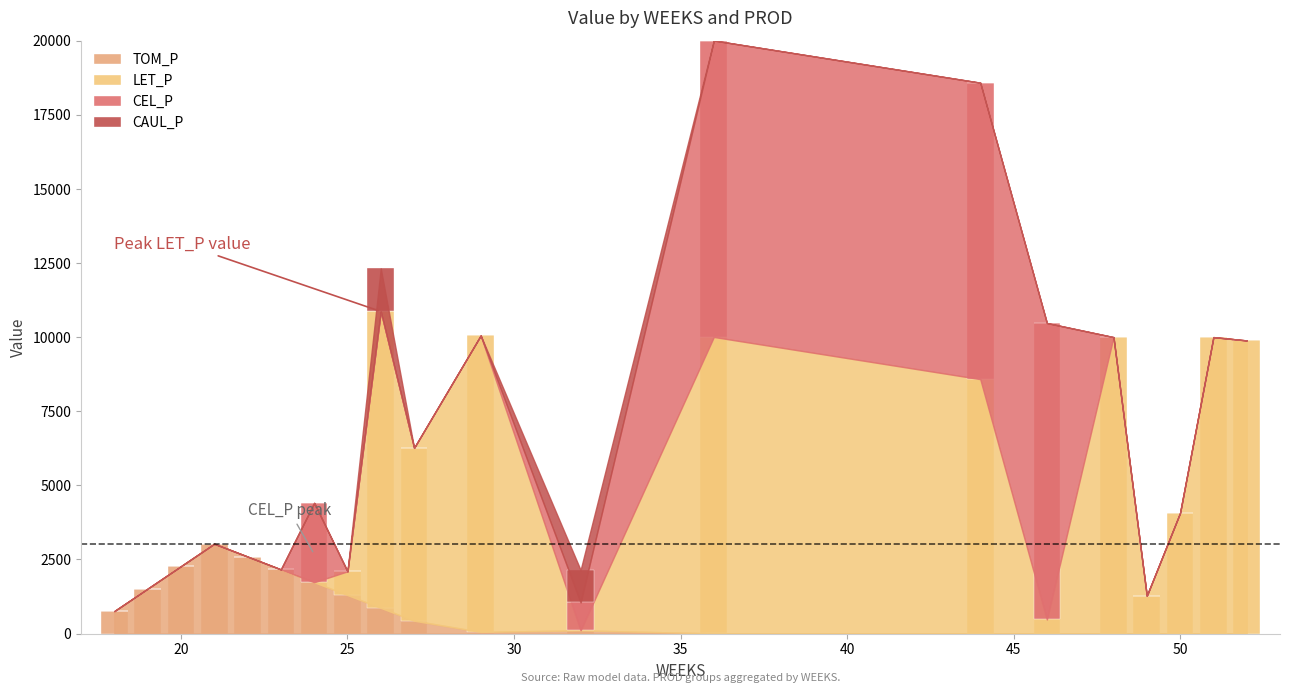

Are the bars horizontal?

No